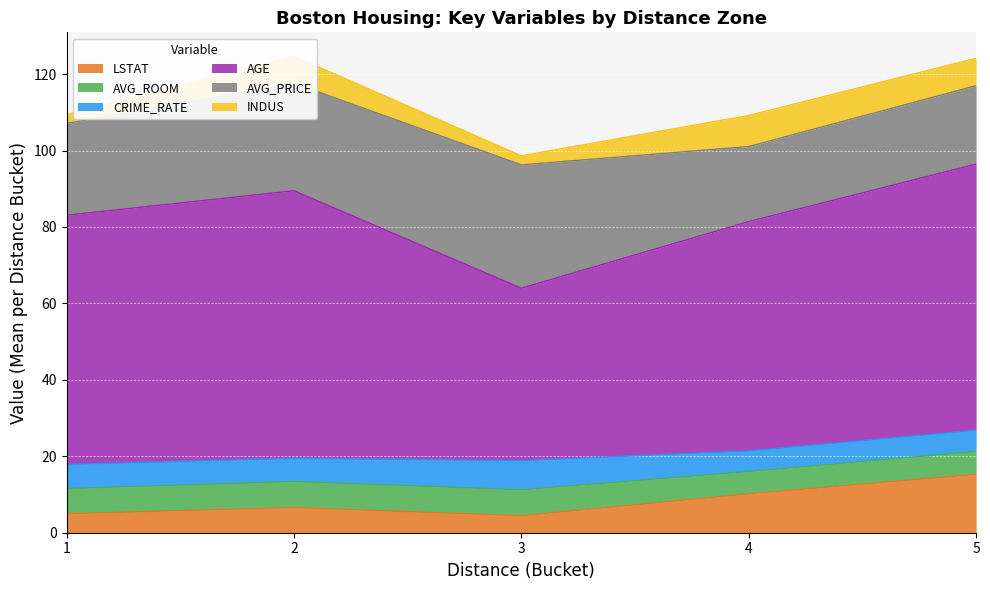

What are all the series names shown in the legend?

LSTAT, AVG_ROOM, CRIME_RATE, AGE, AVG_PRICE, INDUS